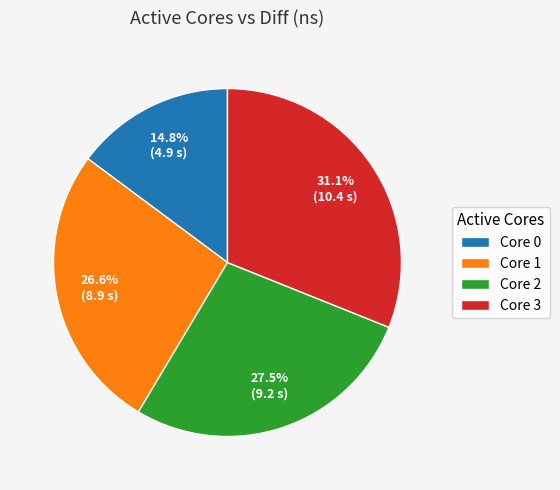

Does any single category account for the majority?

No